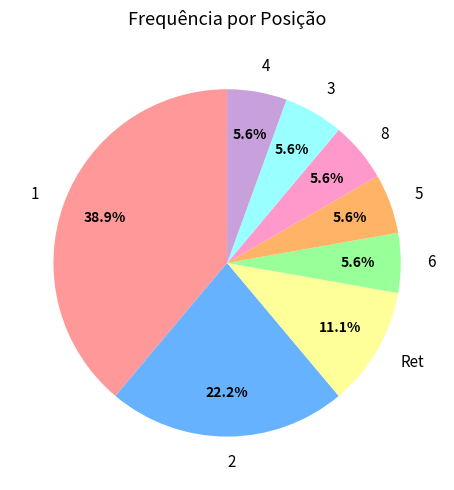

What is the ratio of the value at 2 to the value at 5?

4.0